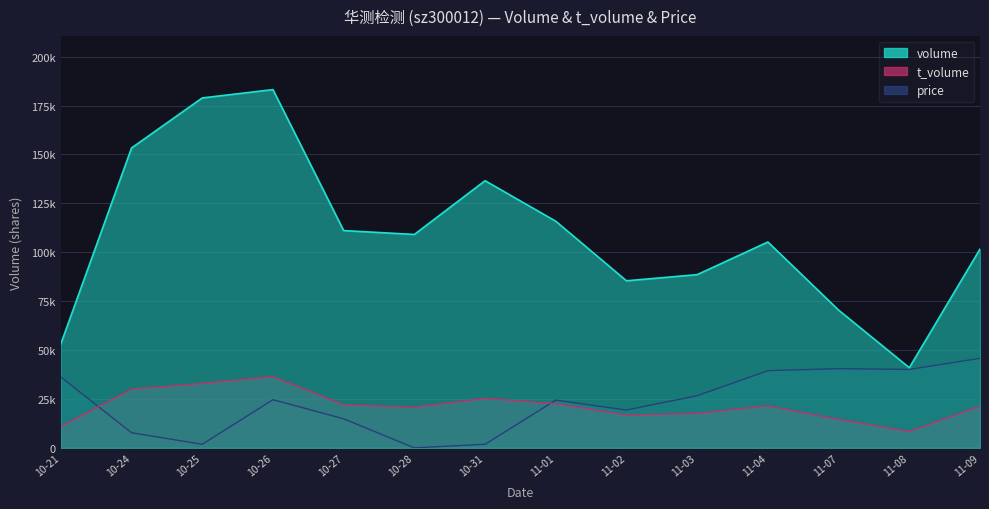

Does the chart have visible grid lines?

Yes